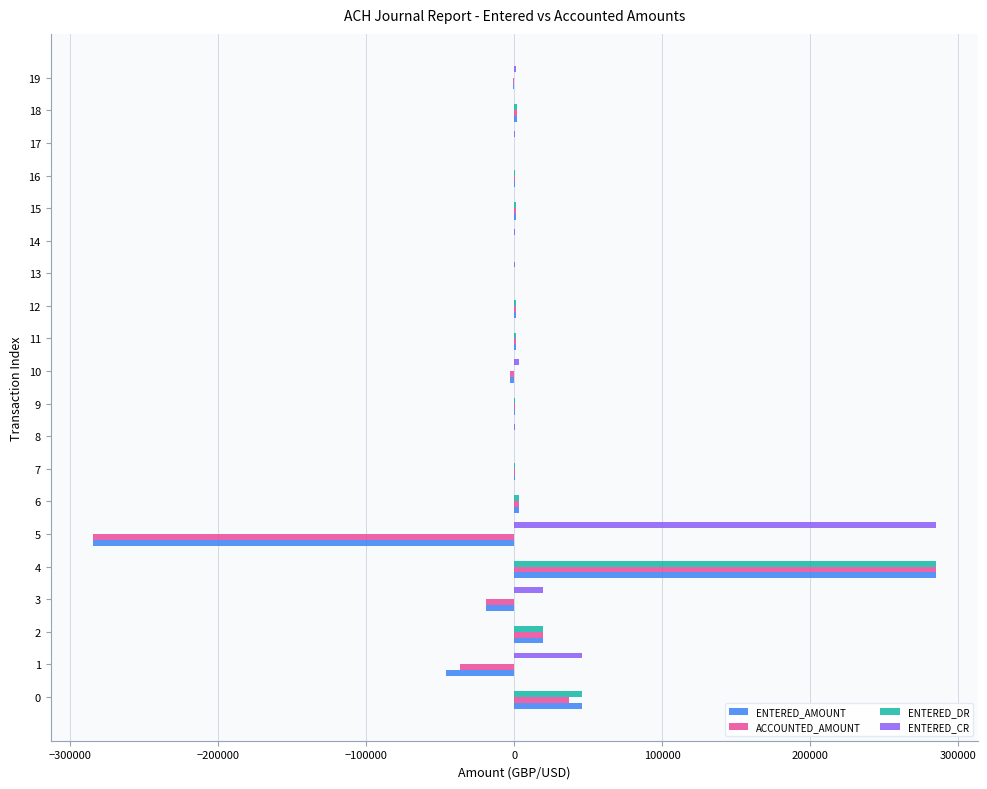

What is the sum of the ENTERED_AMOUNT values at 0 and 2?

65247.2